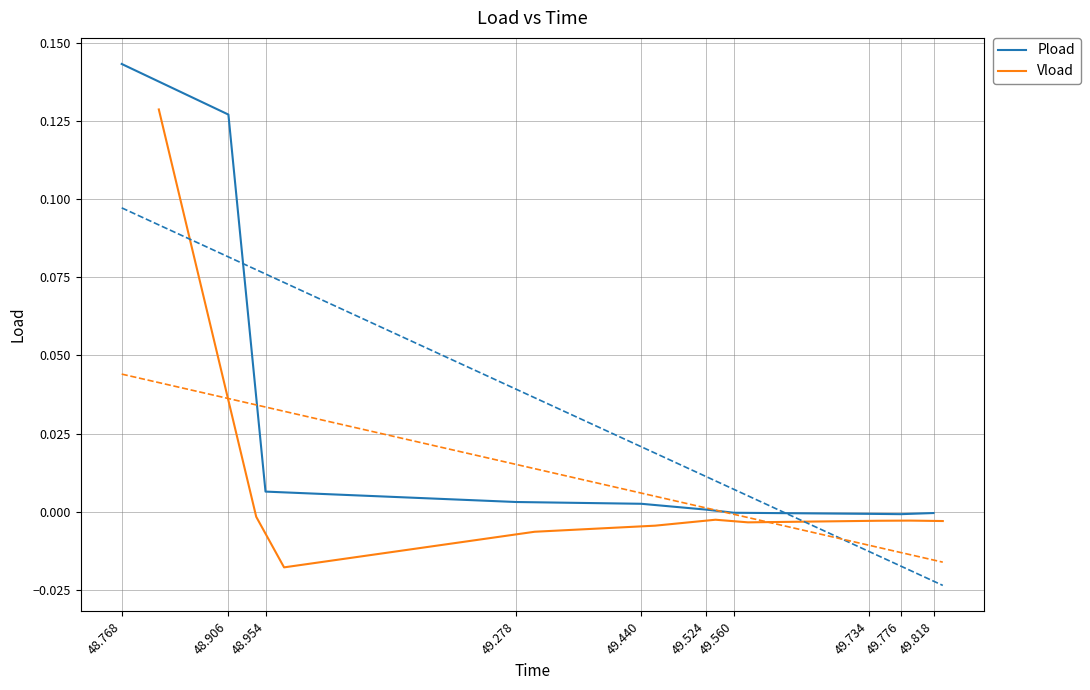

At which label is Vload closest to 0?

48.906